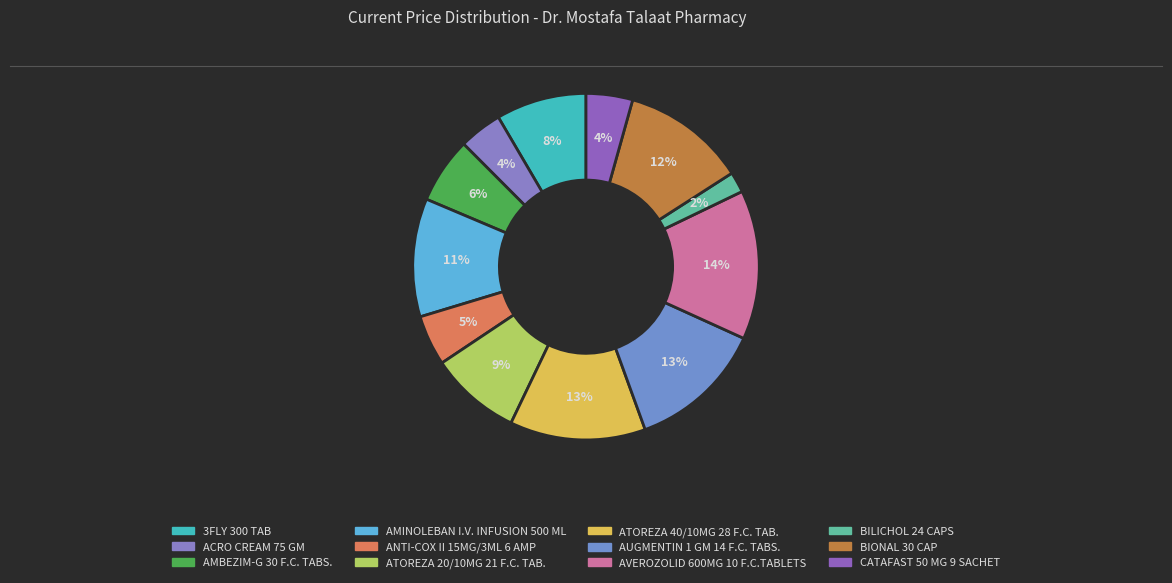

To the nearest percent, what percentage of the pie is ATOREZA 40/10MG 28 F.C. TAB.?

13%